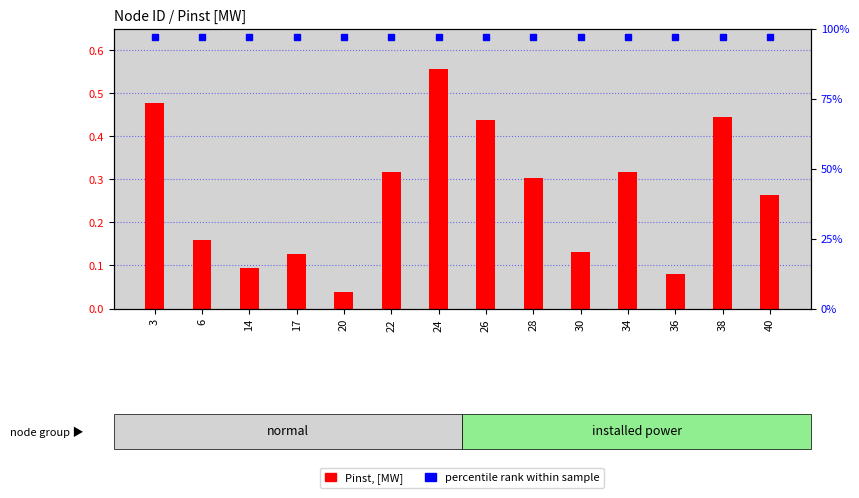

Where is the data nearest to the value 0?

20